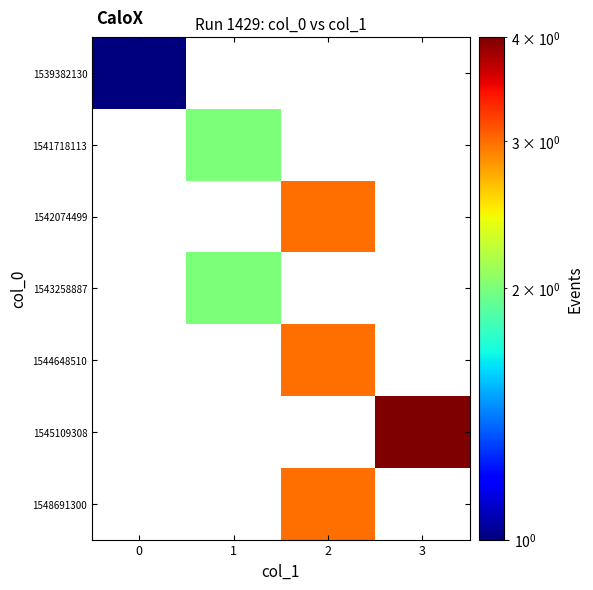

Reading left to right, what are all the values shown in this chart?

row_0: 0=1	1=0	2=0	3=0
row_1: 0=0	1=2	2=0	3=0
row_2: 0=0	1=0	2=3	3=0
row_3: 0=0	1=2	2=0	3=0
row_4: 0=0	1=0	2=3	3=0
row_5: 0=0	1=0	2=0	3=4
row_6: 0=0	1=0	2=3	3=0